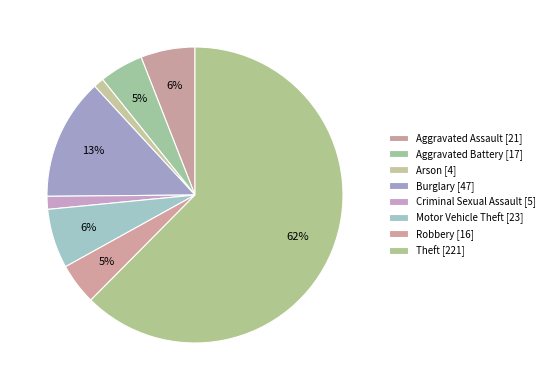

Which slice represents more than half of the pie?

Theft